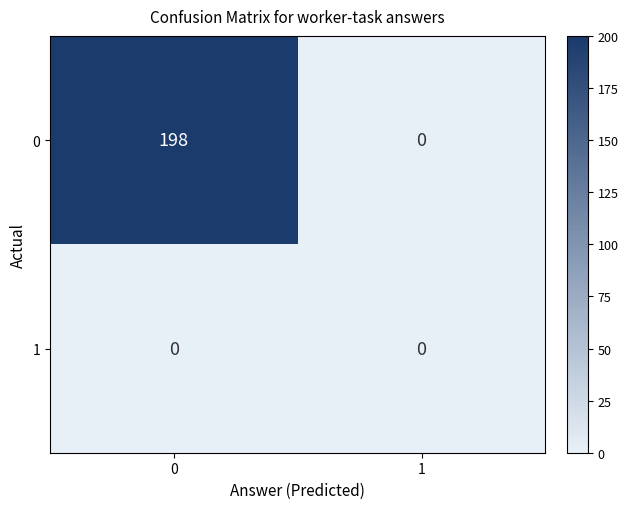

Is the value of 1 at 0 greater than the value of 0 at 0?

No